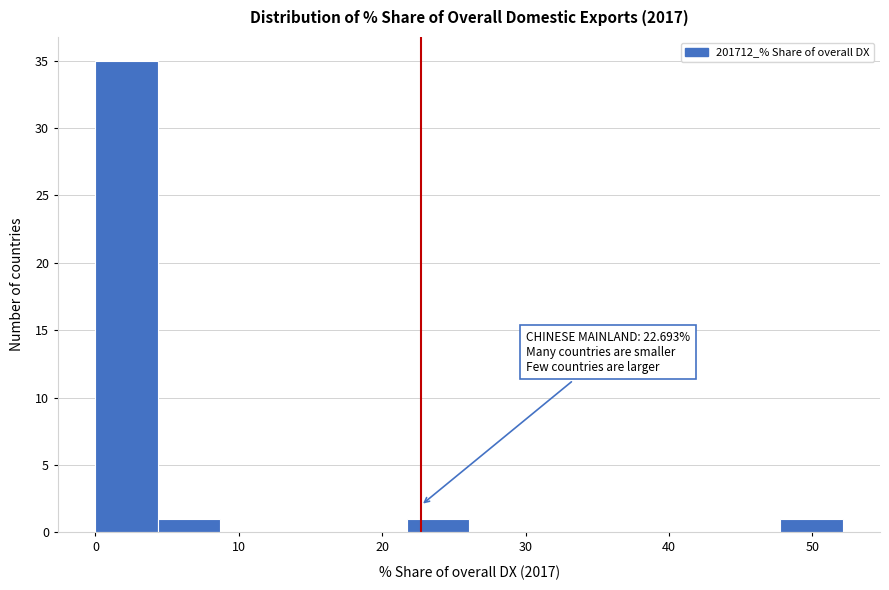

Which range on the x-axis has the tallest bar?

0 to 4